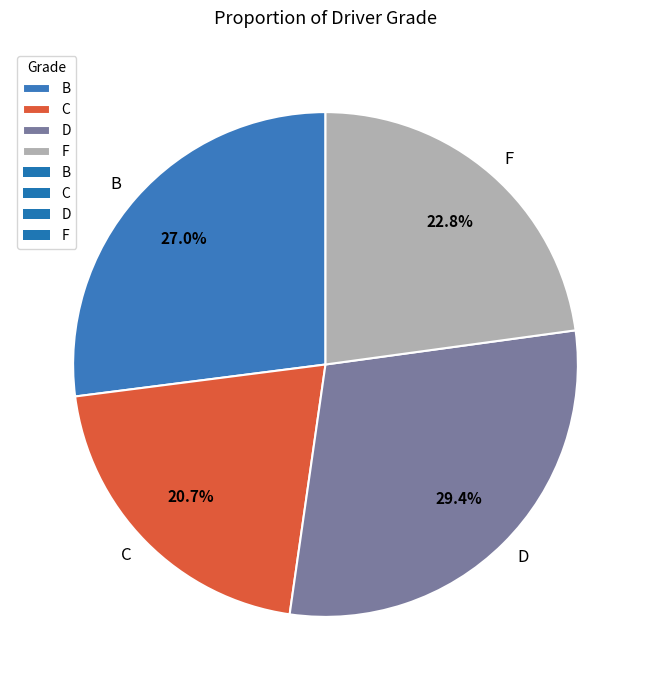

Does any single category account for the majority?

No